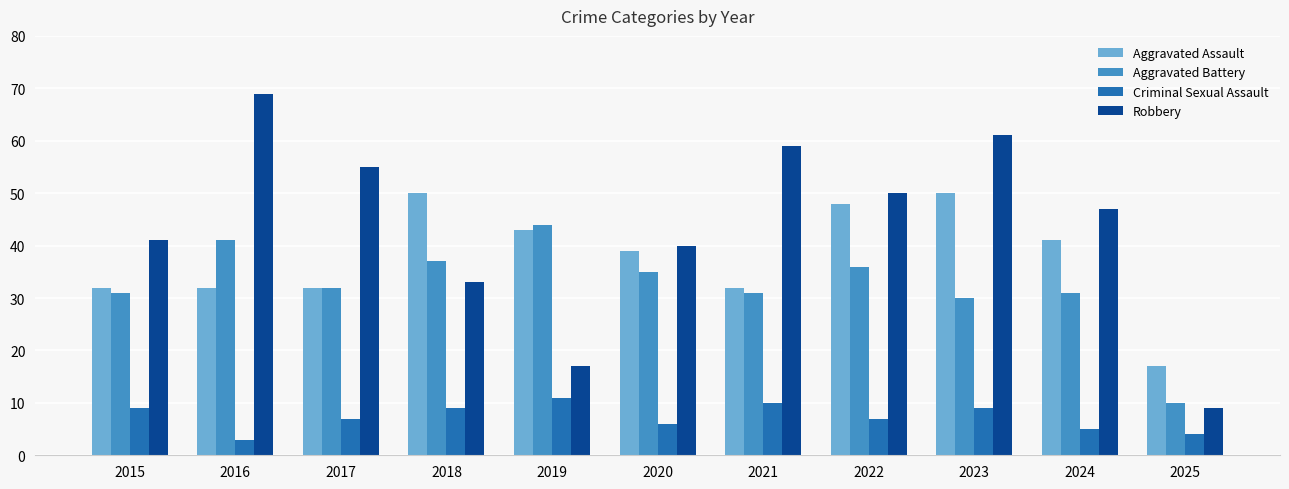

List the series in order of their peak value, lowest first.

Criminal Sexual Assault, Aggravated Battery, Aggravated Assault, Robbery